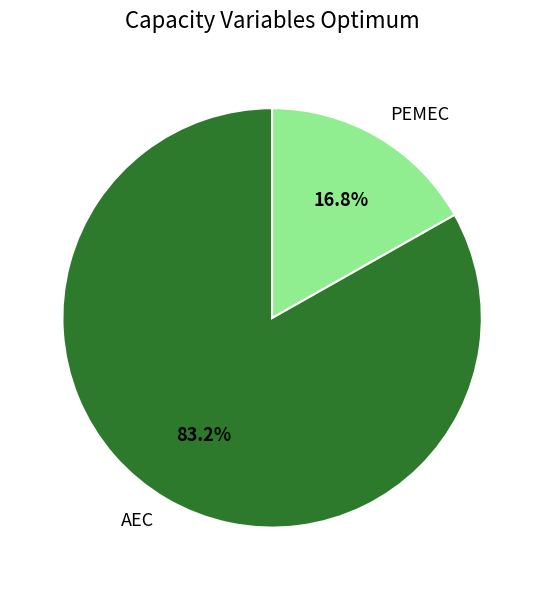

Rank the categories by value from lowest to highest.

PEMEC, AEC